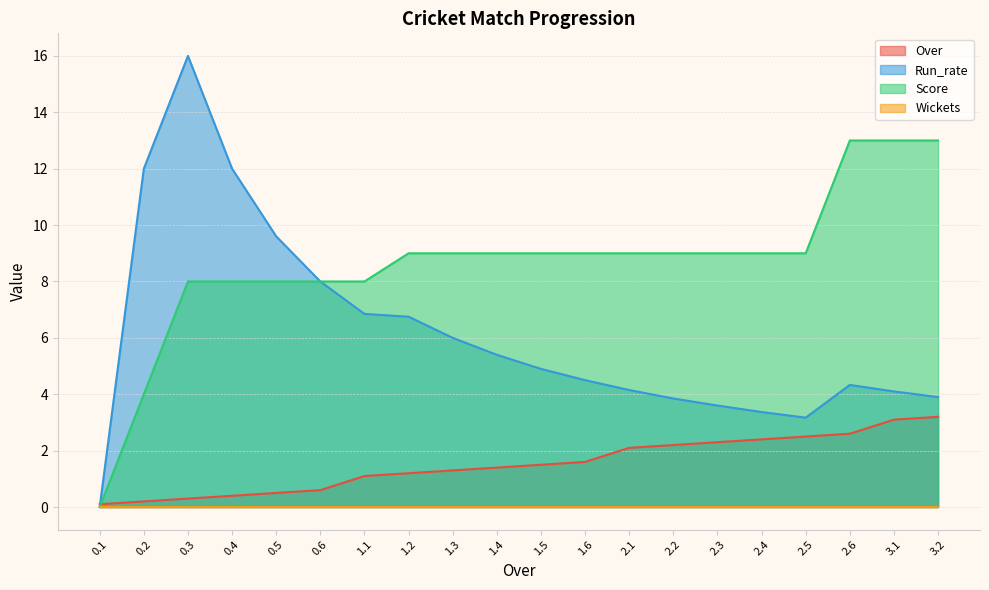

What is the highest value of the Over series?

3.2